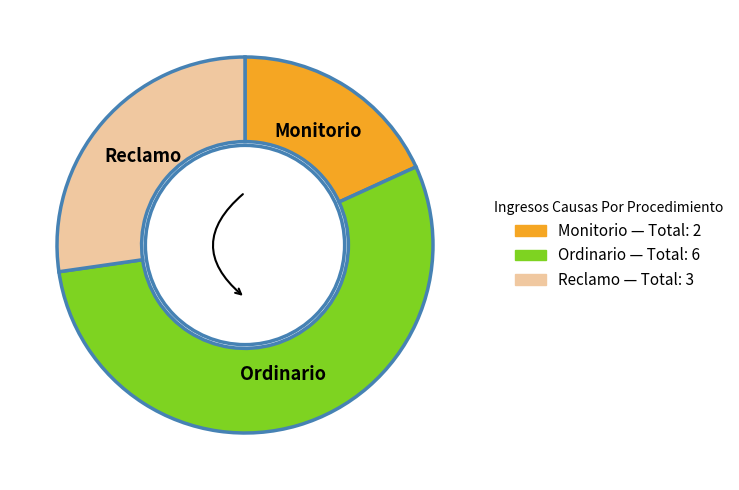

Which has a higher value, Ordinario or Monitorio?

Ordinario